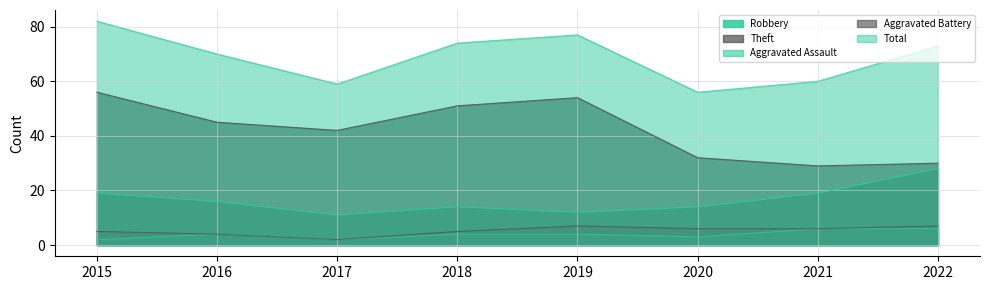

Is it true that Aggravated Battery equals 2 at 2018?

False